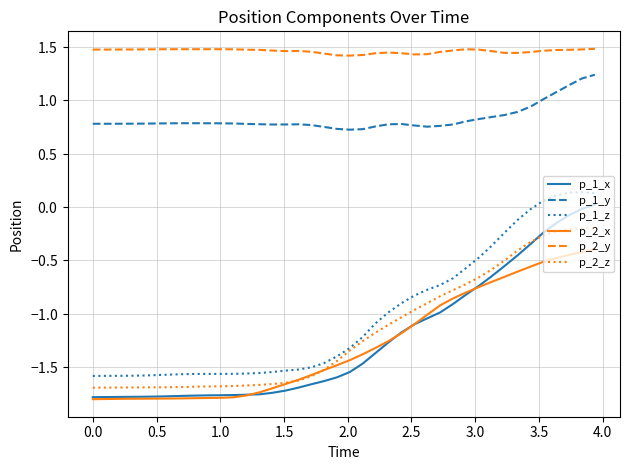

Reading left to right, what are all the values shown in this chart?

p_1_x: -1.8	-1.8	-1.8	-1.8	-1.8	-1.8	-1.8	-1.8	-1.8	-1.8	-1.8	-1.8	-1.8	-1.8	-1.7	-1.7	-1.7	-1.7	-1.6	-1.6	-1.5	-1.5	-1.4	-1.3	-1.2	-1.1	-1.0	-1.0	-0.9	-0.8	-0.7	-0.6	-0.6	-0.5	-0.3	-0.2	-0.1	-0.1	-0.0	0.0
p_1_y: 0.8	0.8	0.8	0.8	0.8	0.8	0.8	0.8	0.8	0.8	0.8	0.8	0.8	0.8	0.8	0.8	0.8	0.8	0.8	0.7	0.7	0.7	0.8	0.8	0.8	0.8	0.8	0.8	0.8	0.8	0.8	0.8	0.9	0.9	0.9	1.0	1.1	1.1	1.2	1.2
p_1_z: -1.6	-1.6	-1.6	-1.6	-1.6	-1.6	-1.6	-1.6	-1.6	-1.6	-1.6	-1.6	-1.6	-1.6	-1.5	-1.5	-1.5	-1.5	-1.5	-1.4	-1.3	-1.2	-1.1	-1.0	-0.9	-0.8	-0.8	-0.7	-0.7	-0.6	-0.5	-0.4	-0.2	-0.1	-0.0	0.1	0.1	0.1	0.1	0.1
p_2_x: -1.8	-1.8	-1.8	-1.8	-1.8	-1.8	-1.8	-1.8	-1.8	-1.8	-1.8	-1.8	-1.8	-1.7	-1.7	-1.7	-1.6	-1.6	-1.5	-1.5	-1.4	-1.4	-1.3	-1.3	-1.2	-1.1	-1.0	-0.9	-0.9	-0.8	-0.7	-0.7	-0.7	-0.6	-0.6	-0.5	-0.5	-0.4	-0.4	-0.4
p_2_y: 1.5	1.5	1.5	1.5	1.5	1.5	1.5	1.5	1.5	1.5	1.5	1.5	1.5	1.5	1.5	1.5	1.5	1.5	1.4	1.4	1.4	1.4	1.4	1.4	1.4	1.4	1.4	1.5	1.5	1.5	1.5	1.5	1.4	1.4	1.5	1.5	1.5	1.5	1.5	1.5
p_2_z: -1.7	-1.7	-1.7	-1.7	-1.7	-1.7	-1.7	-1.7	-1.7	-1.7	-1.7	-1.7	-1.7	-1.7	-1.7	-1.6	-1.6	-1.6	-1.5	-1.4	-1.3	-1.3	-1.2	-1.1	-1.0	-1.0	-0.9	-0.8	-0.8	-0.7	-0.7	-0.6	-0.5	-0.4	-0.3	-0.3	-0.2	-0.2	-0.2	-0.2